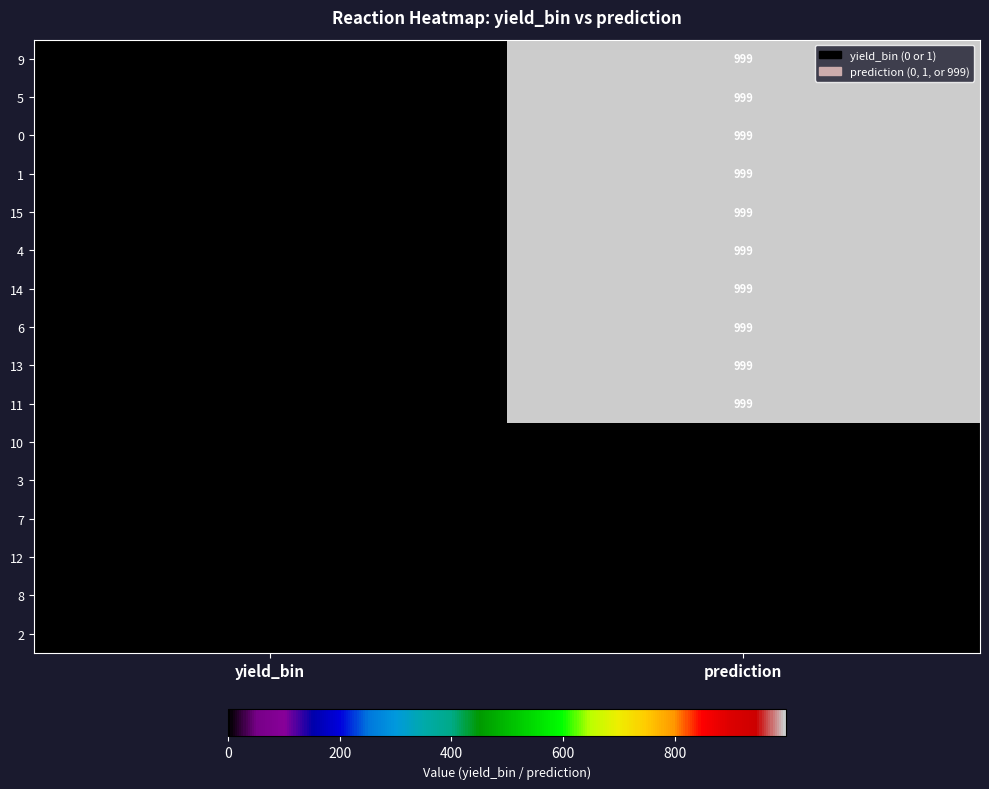

What is the greatest value displayed?

999